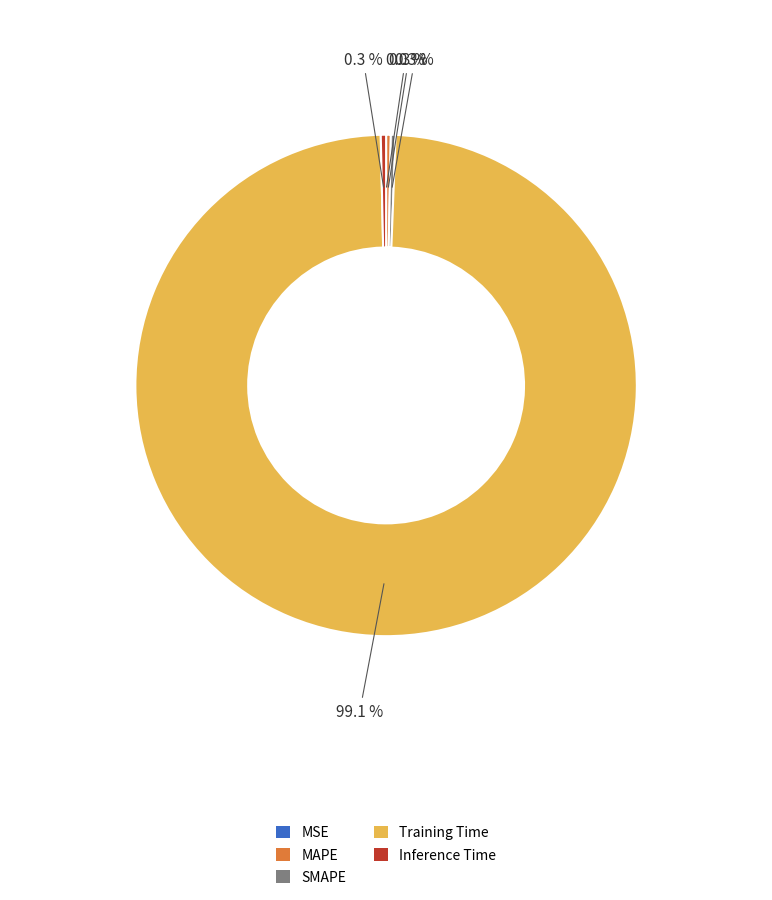

What is the largest slice in the pie chart?

Training Time